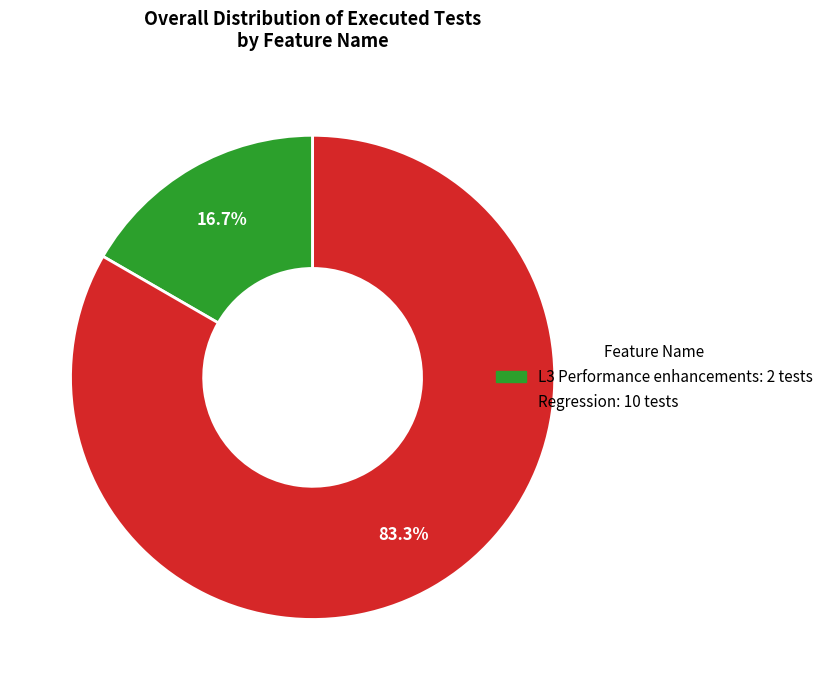

The Regression slice represents 72% of the pie. True or false?

False